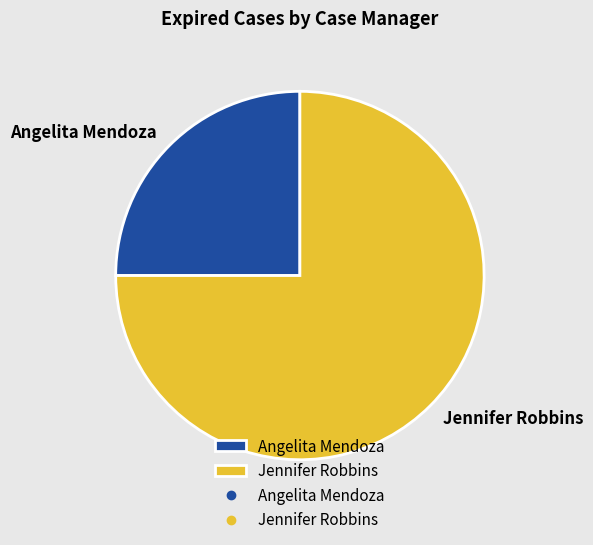

Which slice is the largest?

Jennifer Robbins